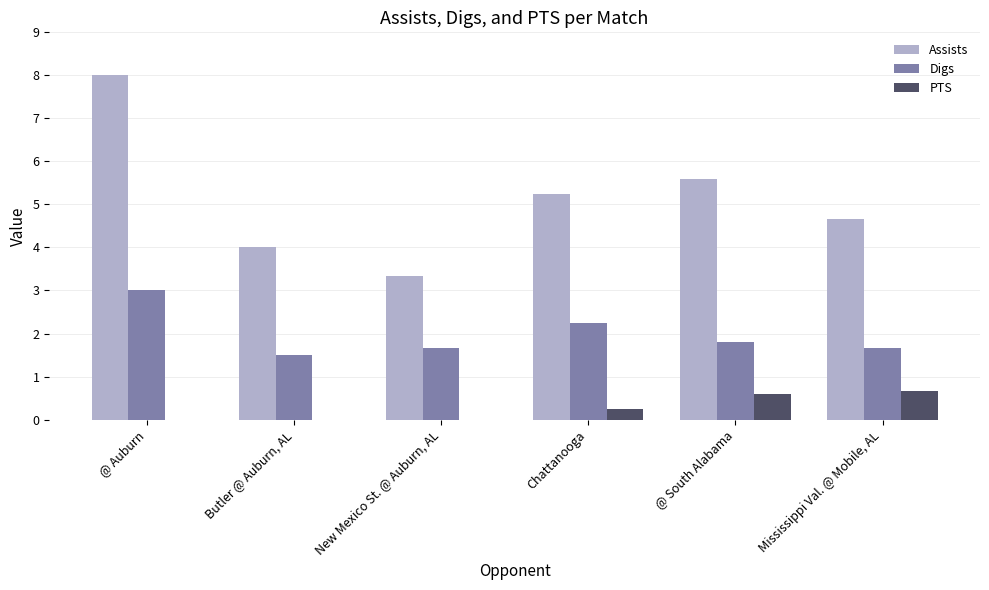

Is it true that Digs equals 1.7 at New Mexico St. @ Auburn, AL?

True